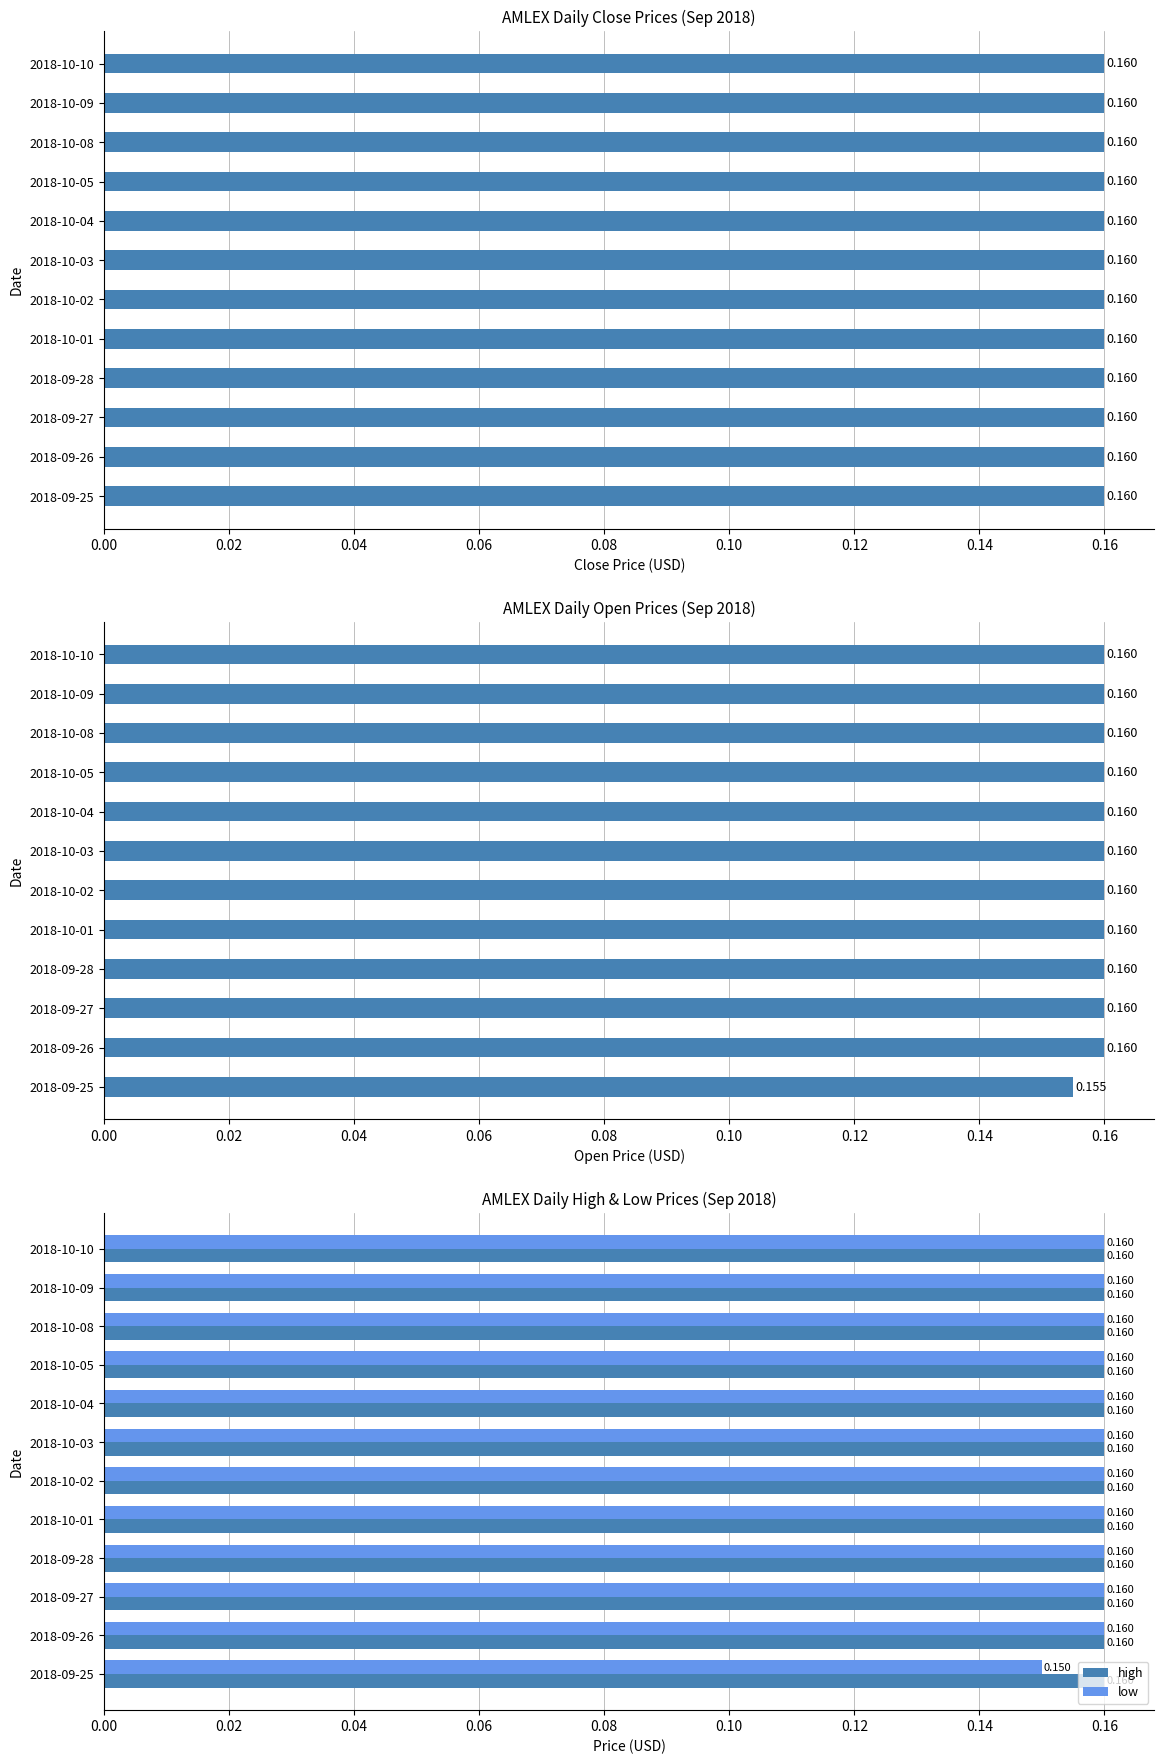

Which series has the widest spread of values?

low